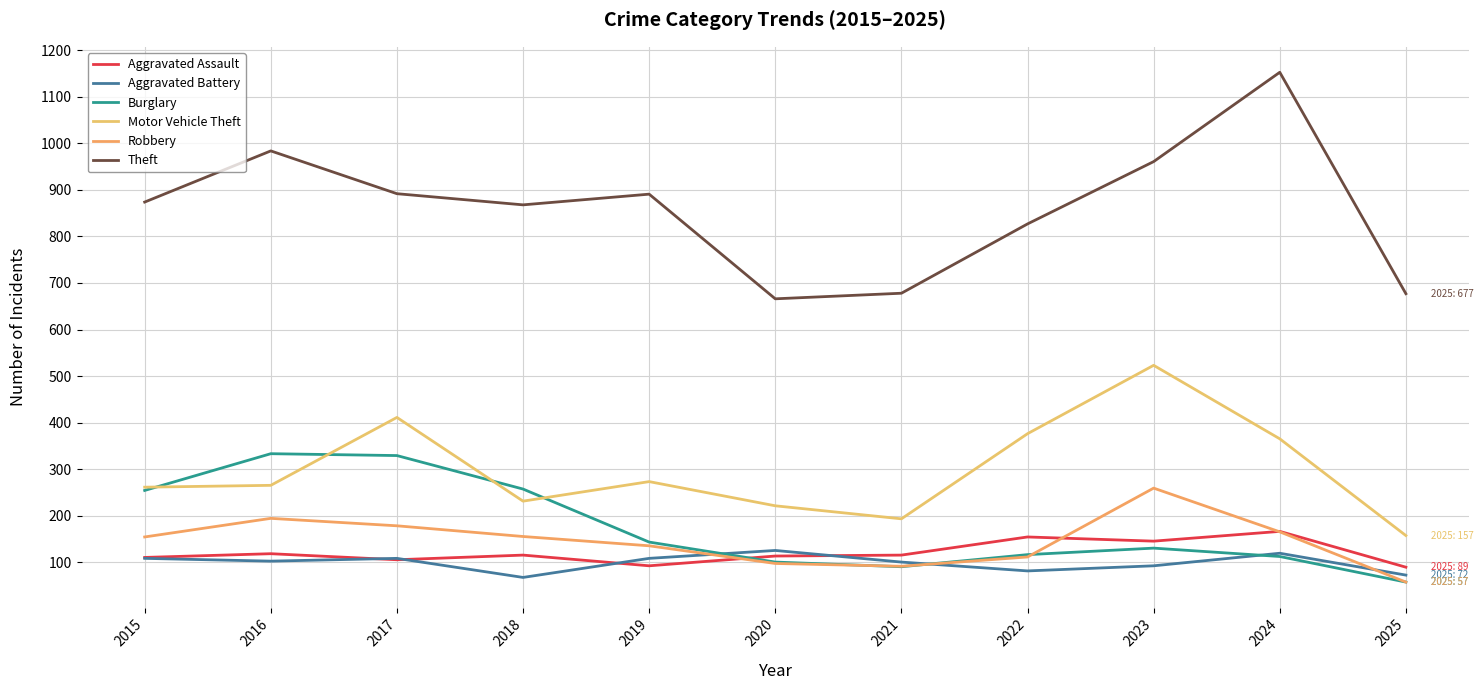

At how many categories does at least one series exceed 943?

3